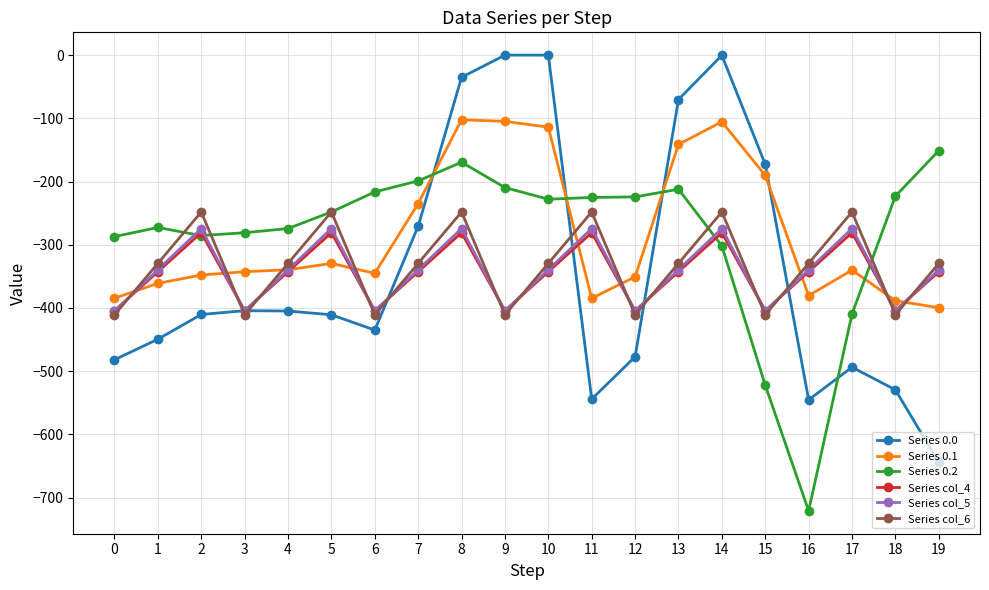

Which category has the lowest value across all series?

16